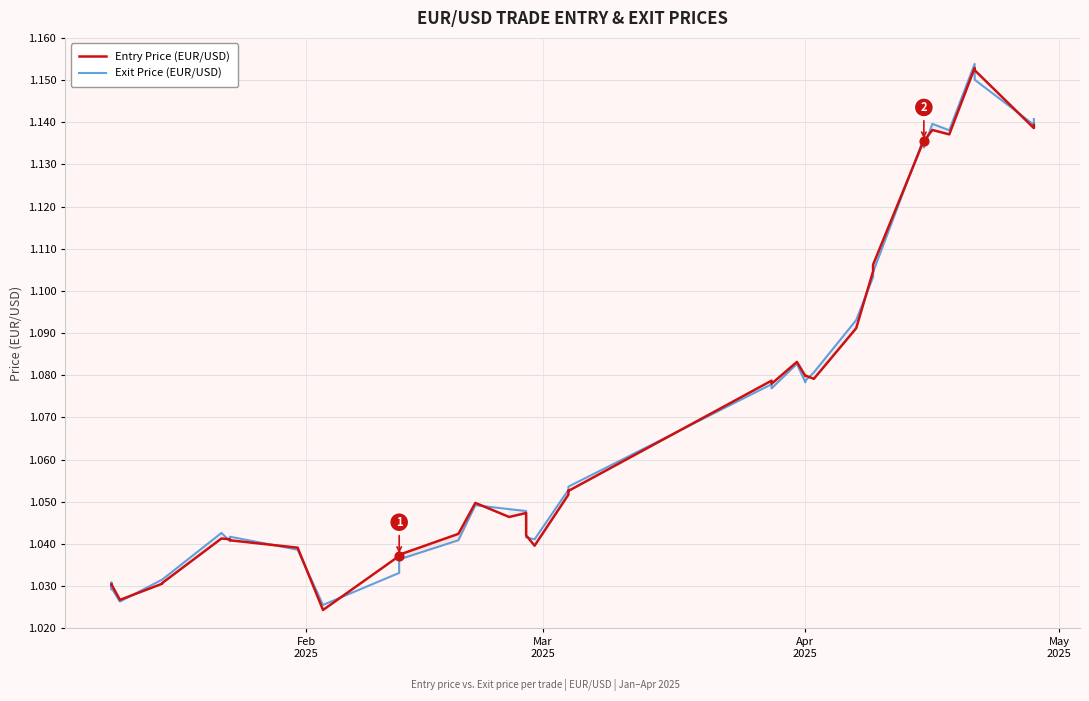

Which series contains the highest Y value?

Exit Price (EUR/USD)